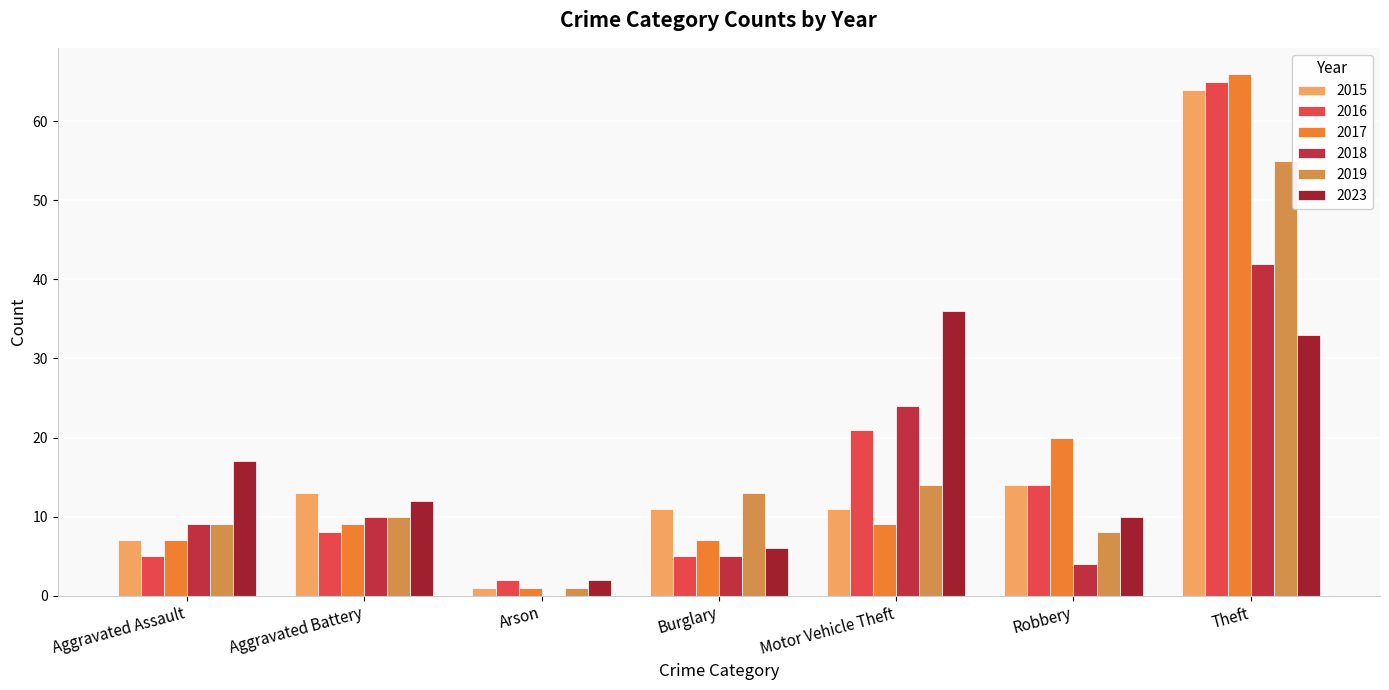

What is the average value of the 2023 series?

17